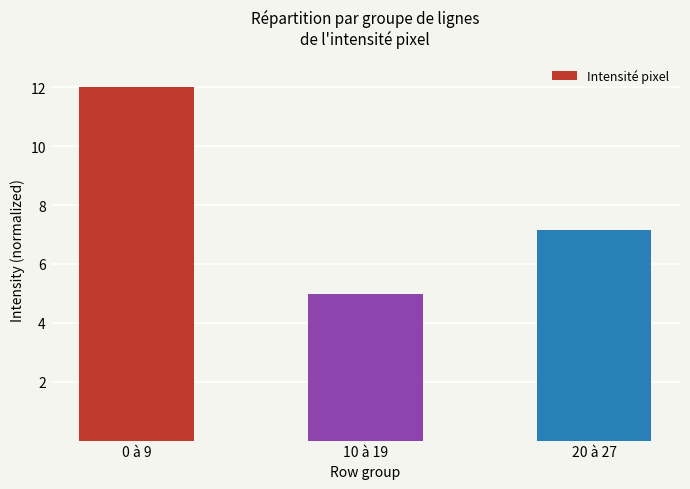

What is the label of the 1st bar from the left?

0 à 9